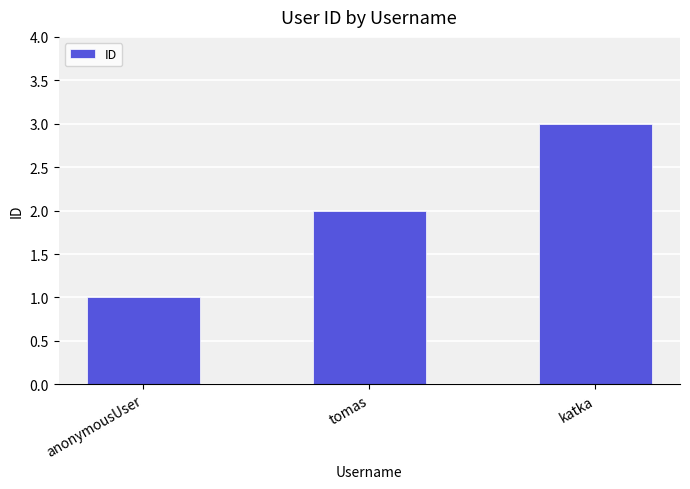

Is it true that the value at tomas is 2?

True